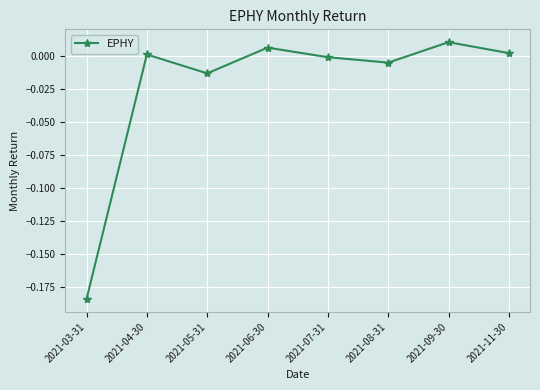

Is it true that the value at 2021-06-30 is 0.0?

True